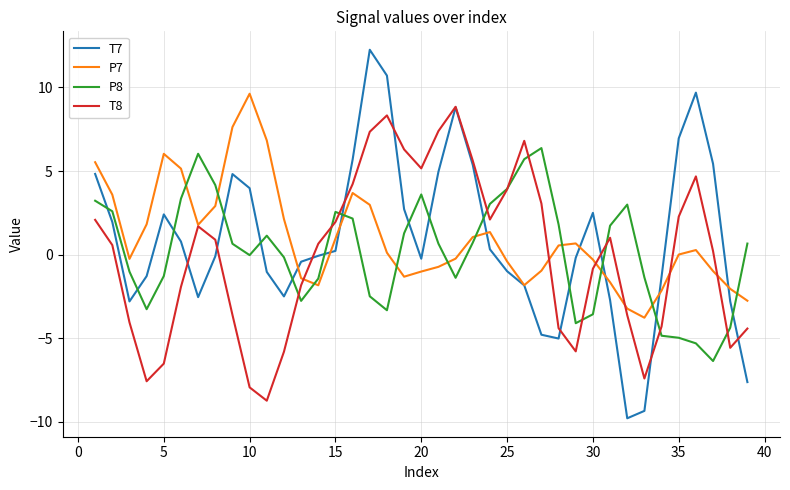

Which series has the widest spread of values?

T7